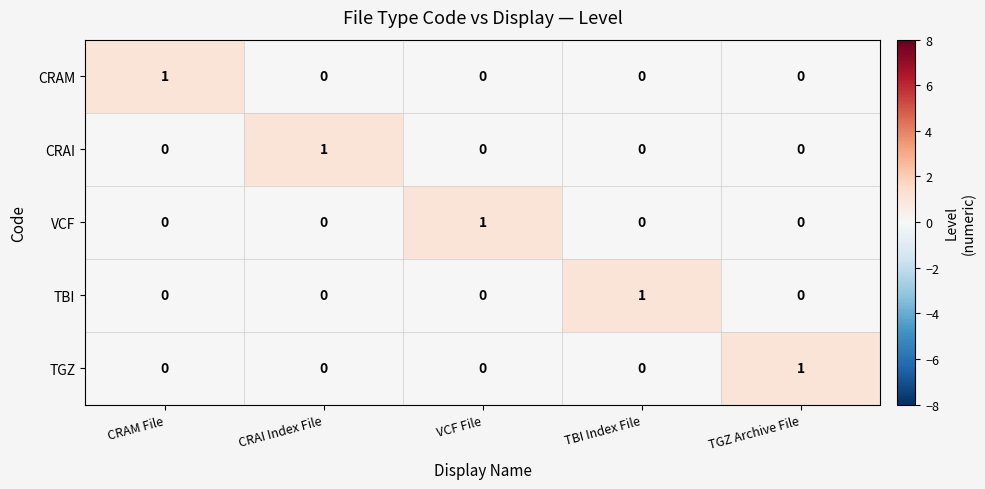

True or false: VCF has a value of 0 at TGZ Archive File.

True